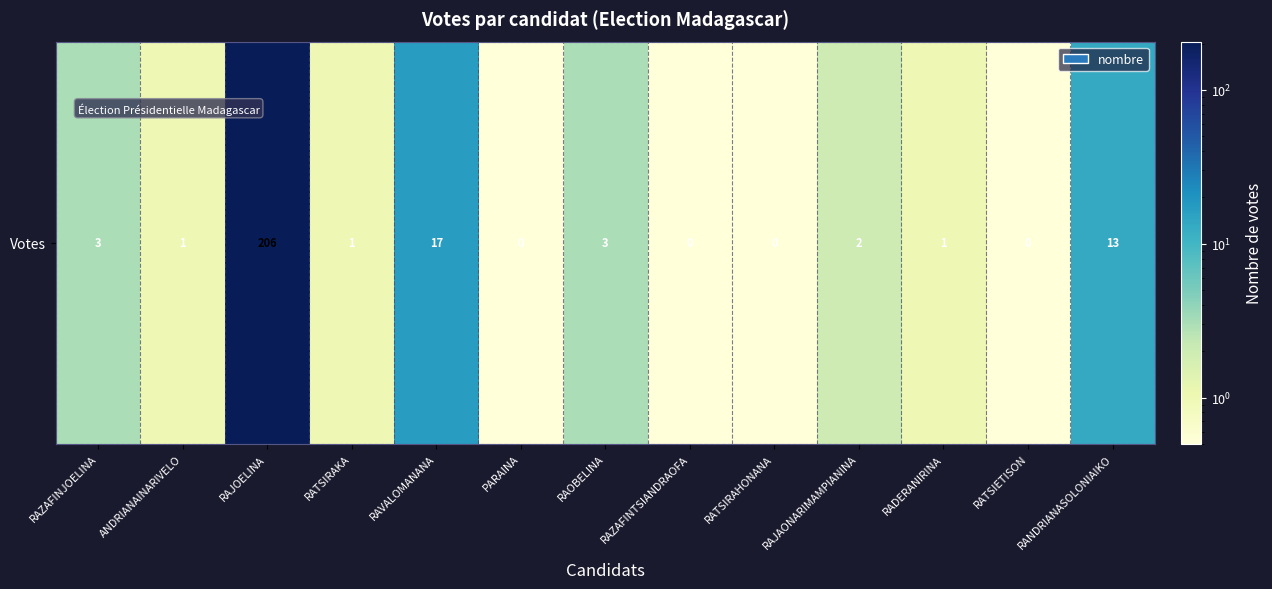

Approximately how many times larger is the value at RAZAFINJOELINA compared to RAJAONARIMAMPIANINA?

1.5